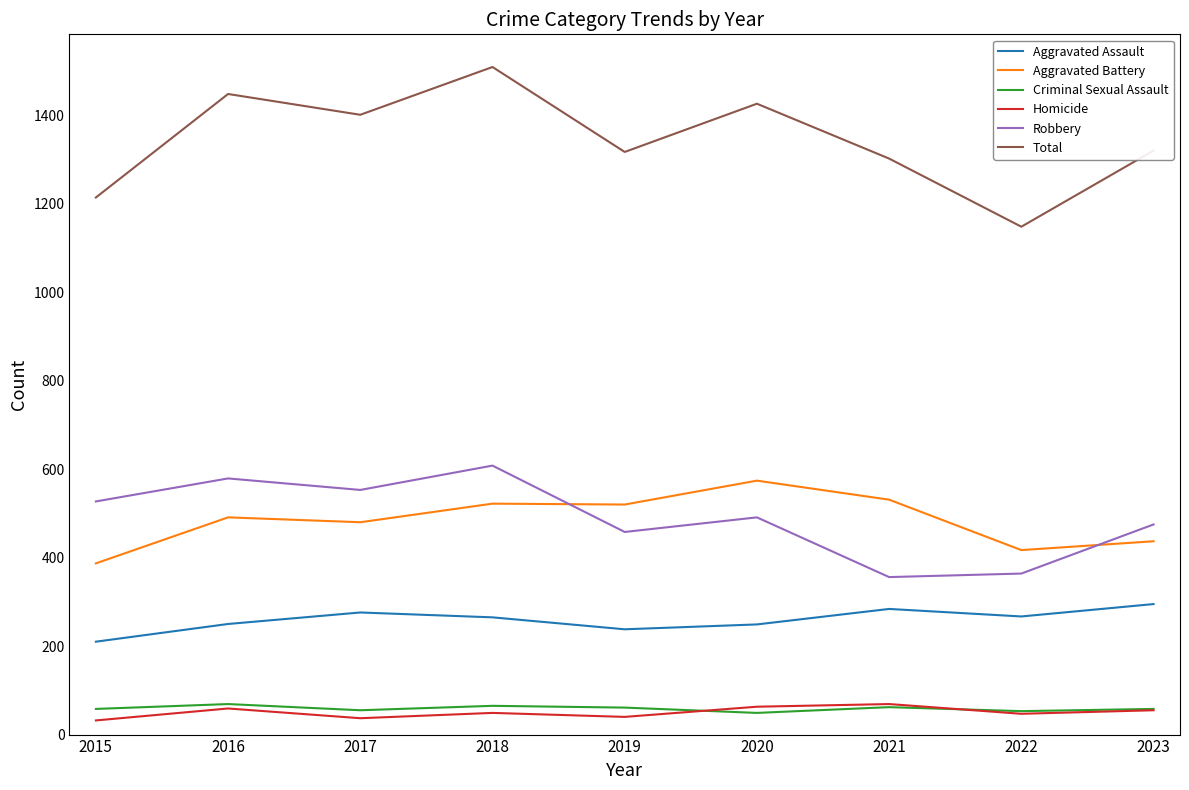

Between which two adjacent categories do Aggravated Battery and Robbery first intersect?

2018 and 2019